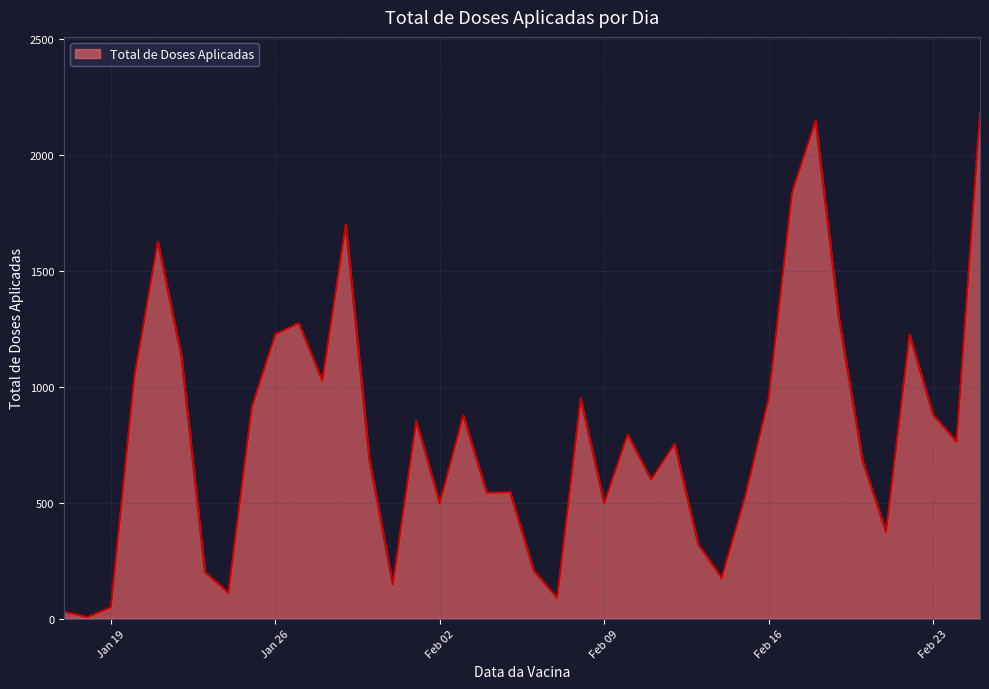

What is the difference between the maximum and minimum values?

2176